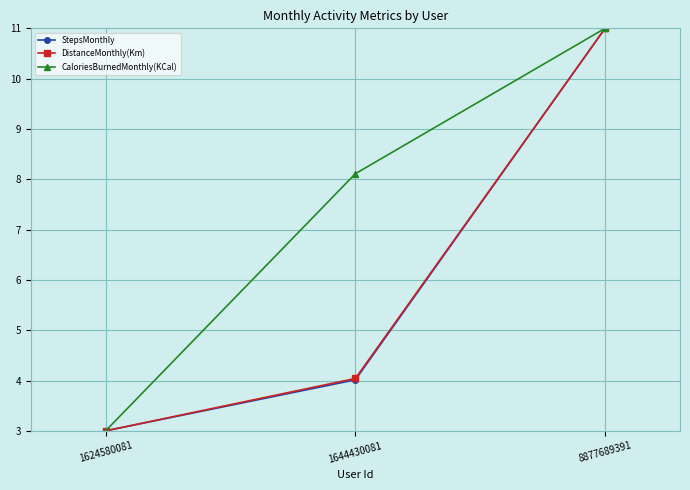

Where is StepsMonthly nearest to the value 7?

1644430081